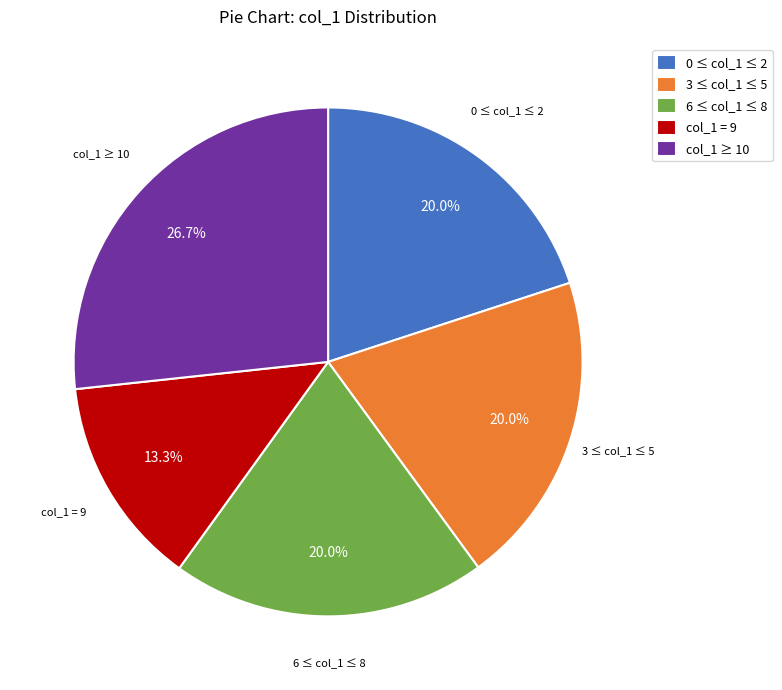

Which slice is the largest?

col_1 ≥ 10